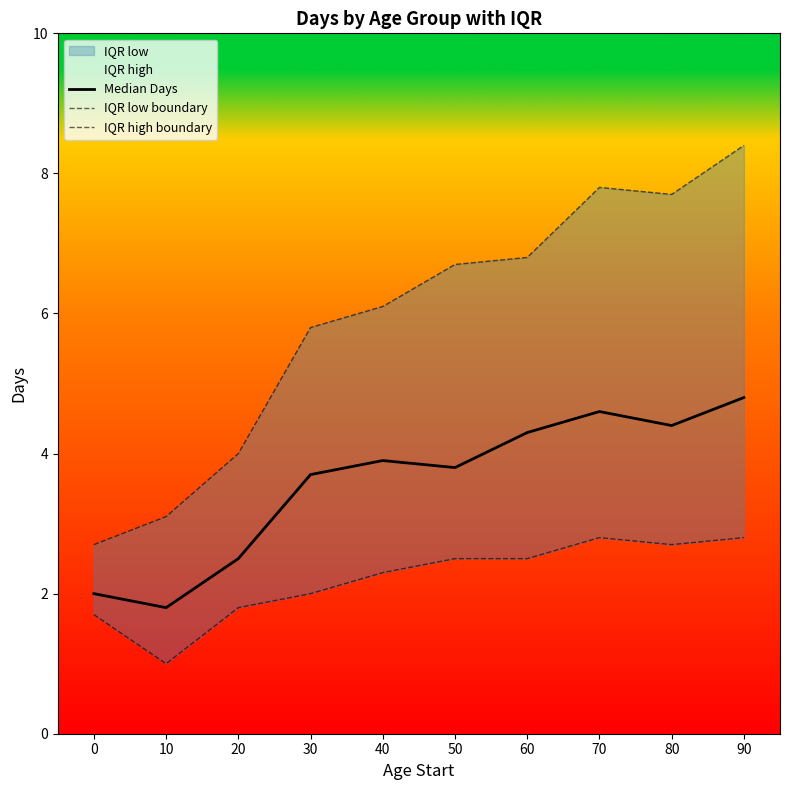

What is the difference between the maximum and minimum values in the IQR high boundary series?

5.7